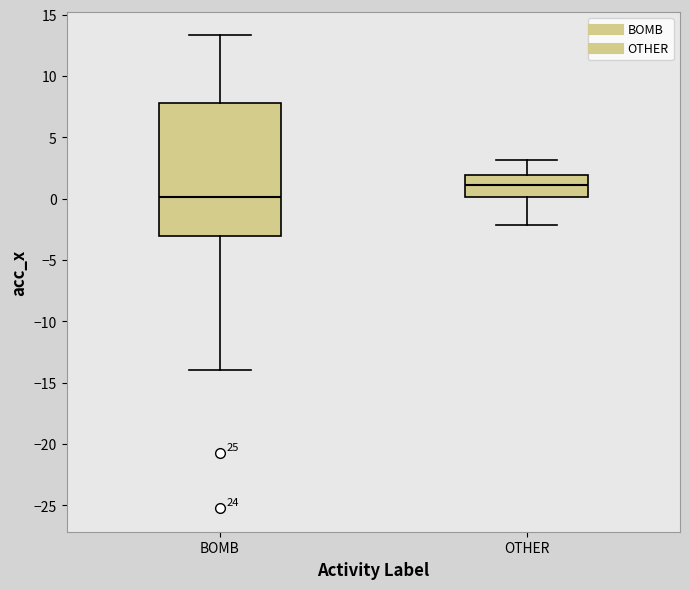

Reading left to right, transcribe this box plot: for each box, give where its median line is, the range the box spans, and where its two whiskers end, as read against the y-axis. The values are not printed on the chart, so give them approximately, as read against the axis.

BOMB: median 0.0, box -3.0 to 8.0, whiskers -14.0 to 13.5
OTHER: median 1.0, box 0.0 to 2.0, whiskers -2.0 to 3.0